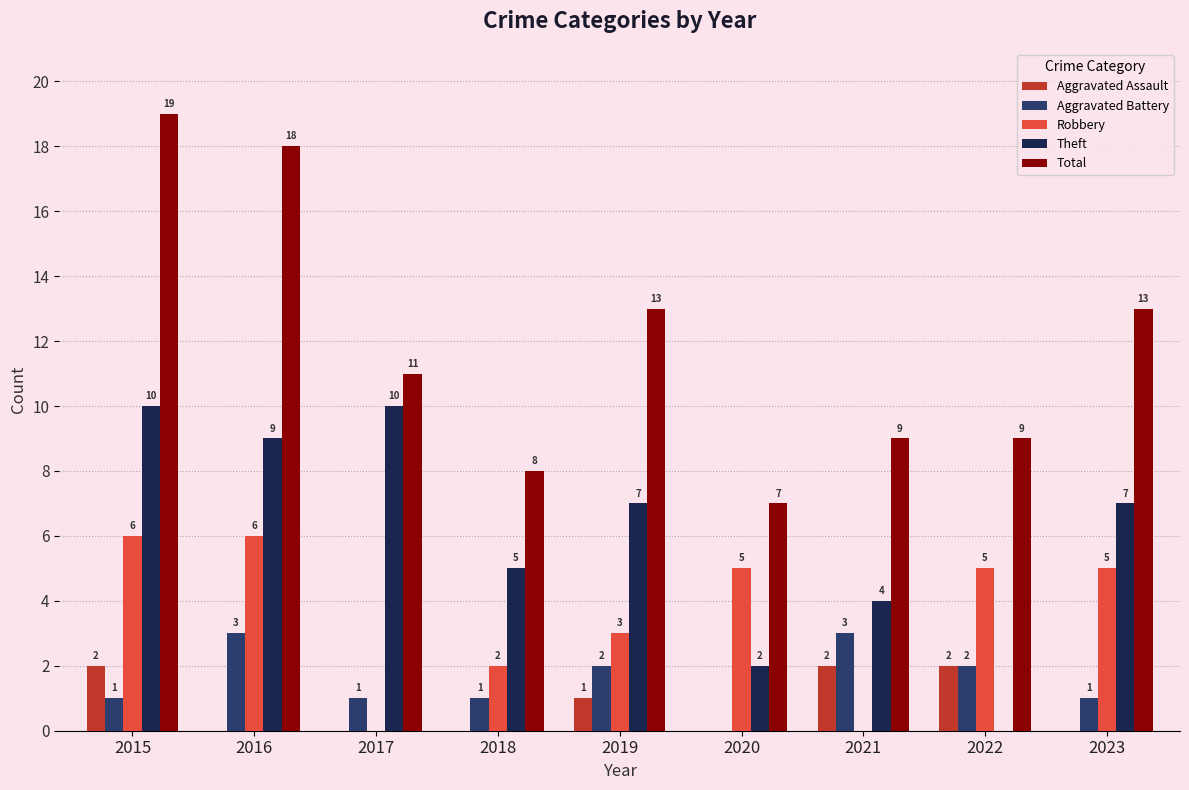

Which series changed the most between 2016 and 2020?

Total